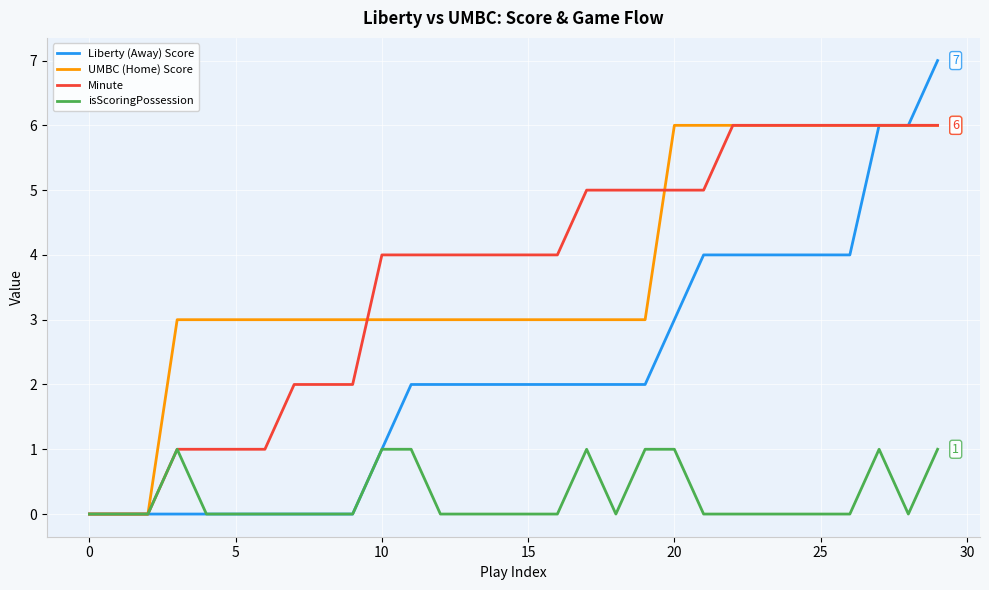

What is the highest value of the UMBC (Home) Score series?

6